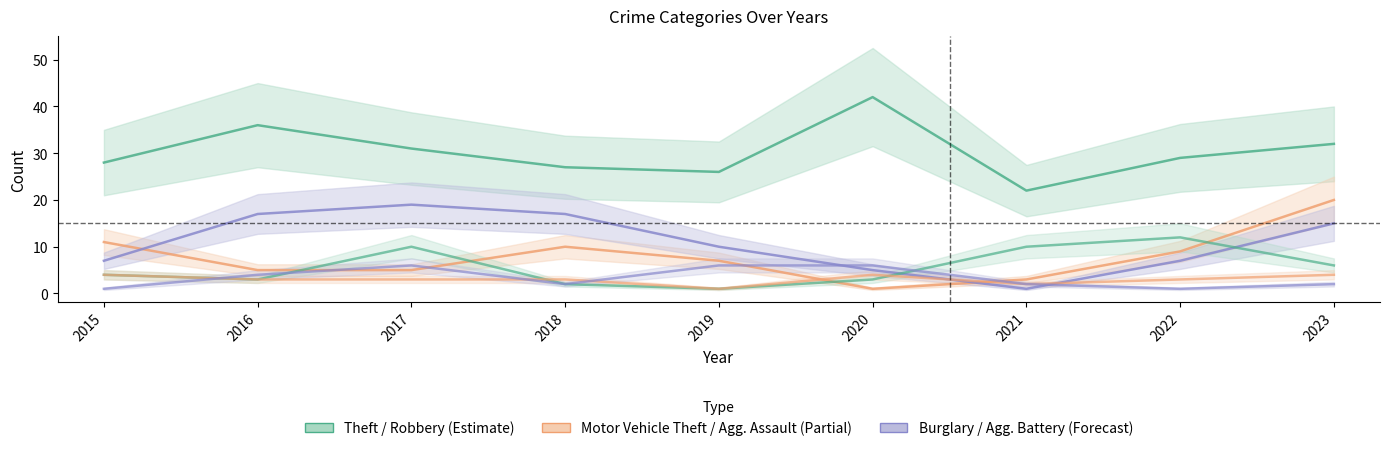

Which category has the highest value across all series?

2020